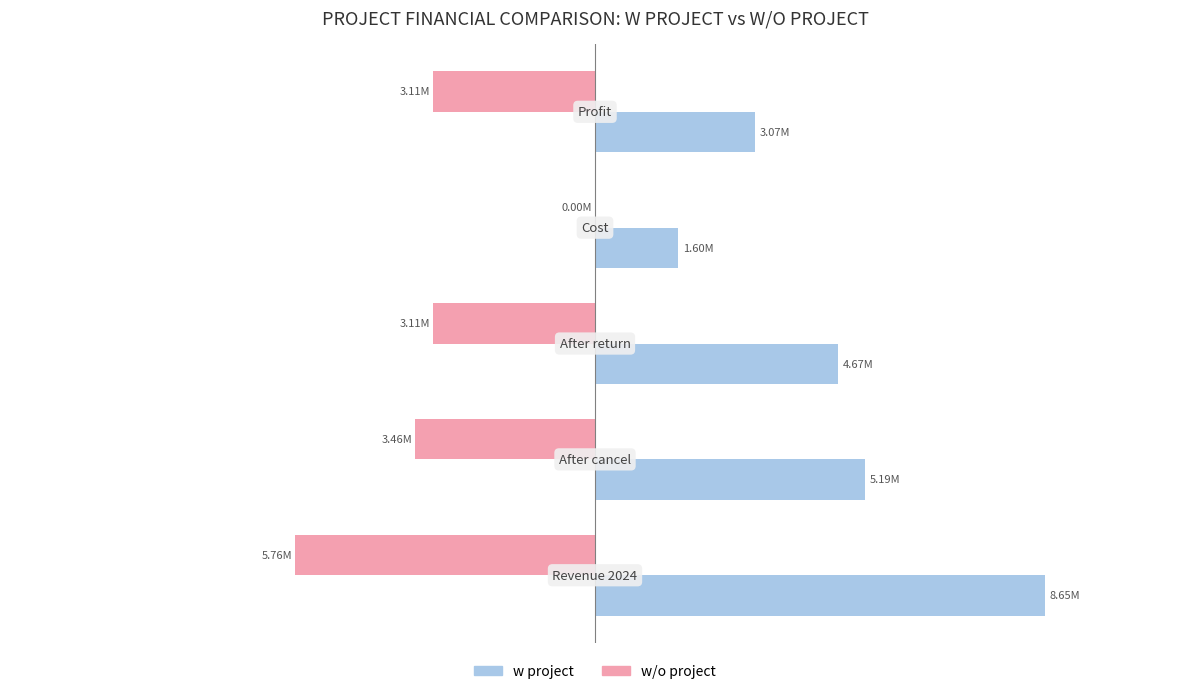

What are all the series names shown in the legend?

w project, w/o project